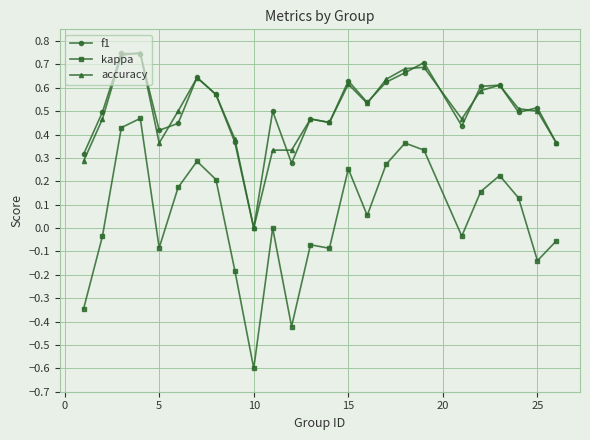

What are all the series names shown in the legend?

f1, kappa, accuracy